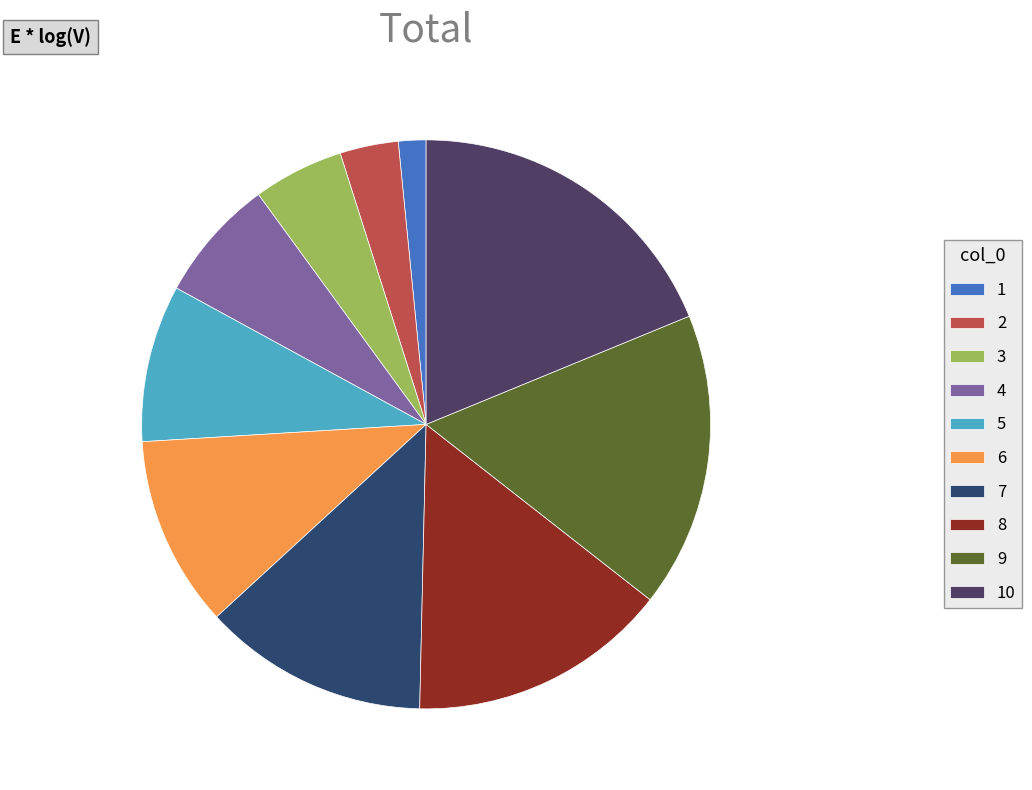

The 4 slice represents 1% of the pie. True or false?

False